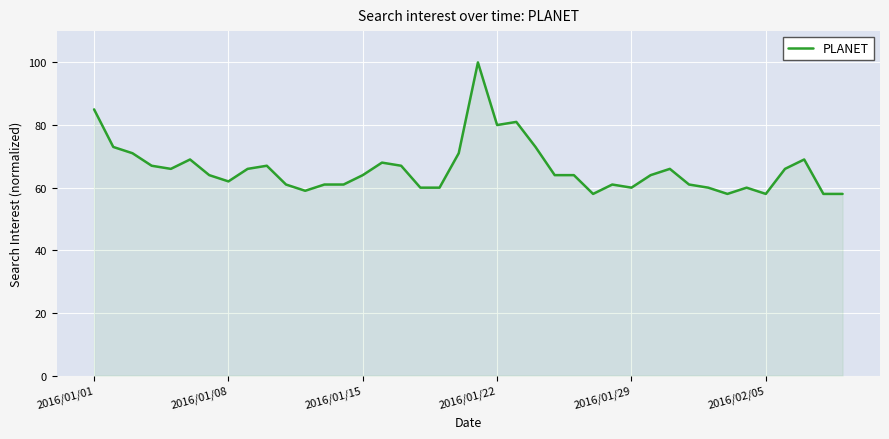

What is the maximum value shown in the chart?

100